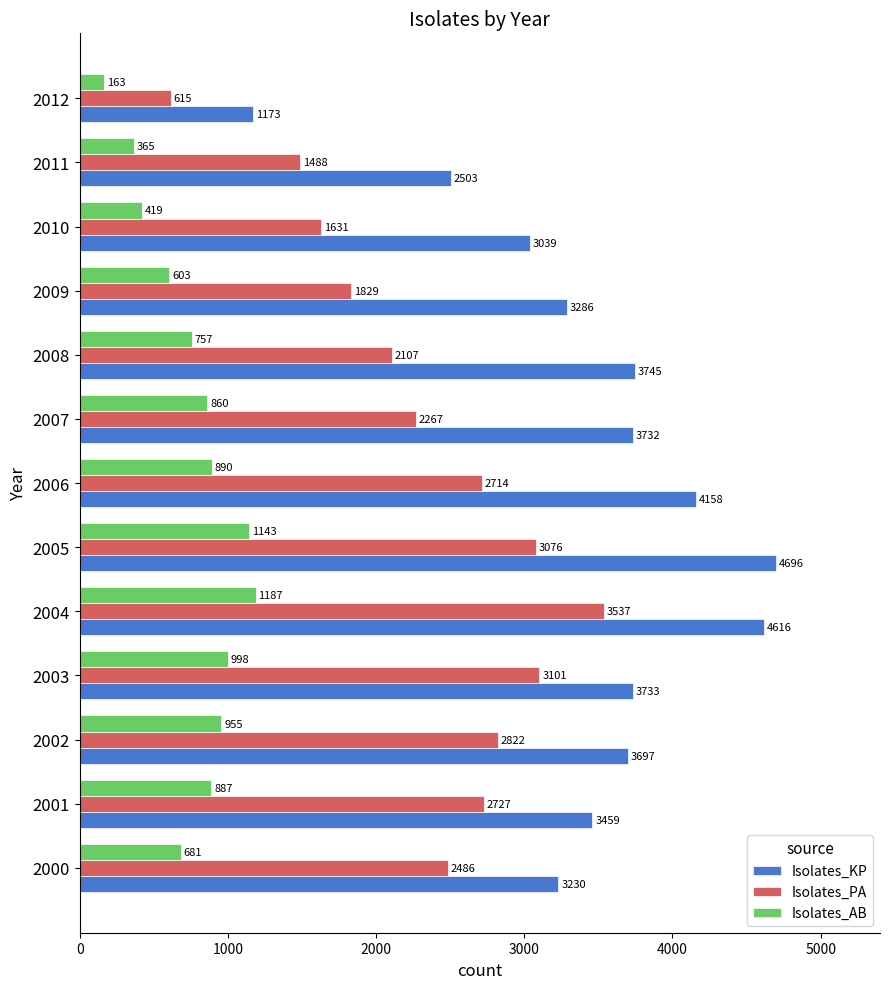

The Isolates_AB series shows 757 at 2008. True or false?

True